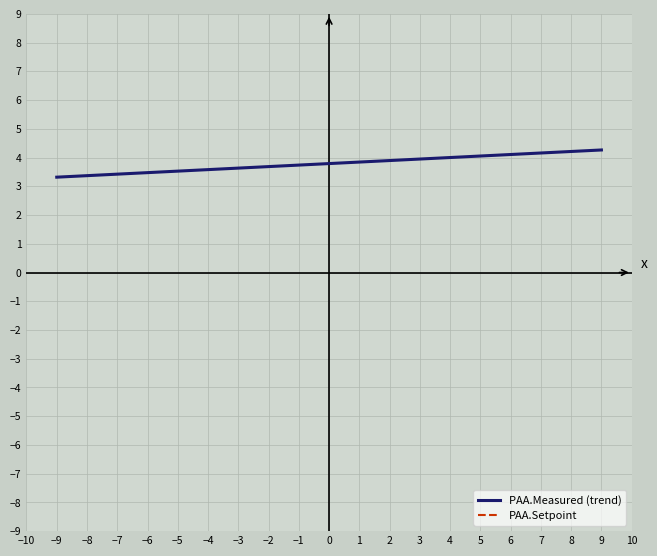

List the series in order of their overall mean, highest first.

PAA.Setpoint, PAA.Measured (trend)